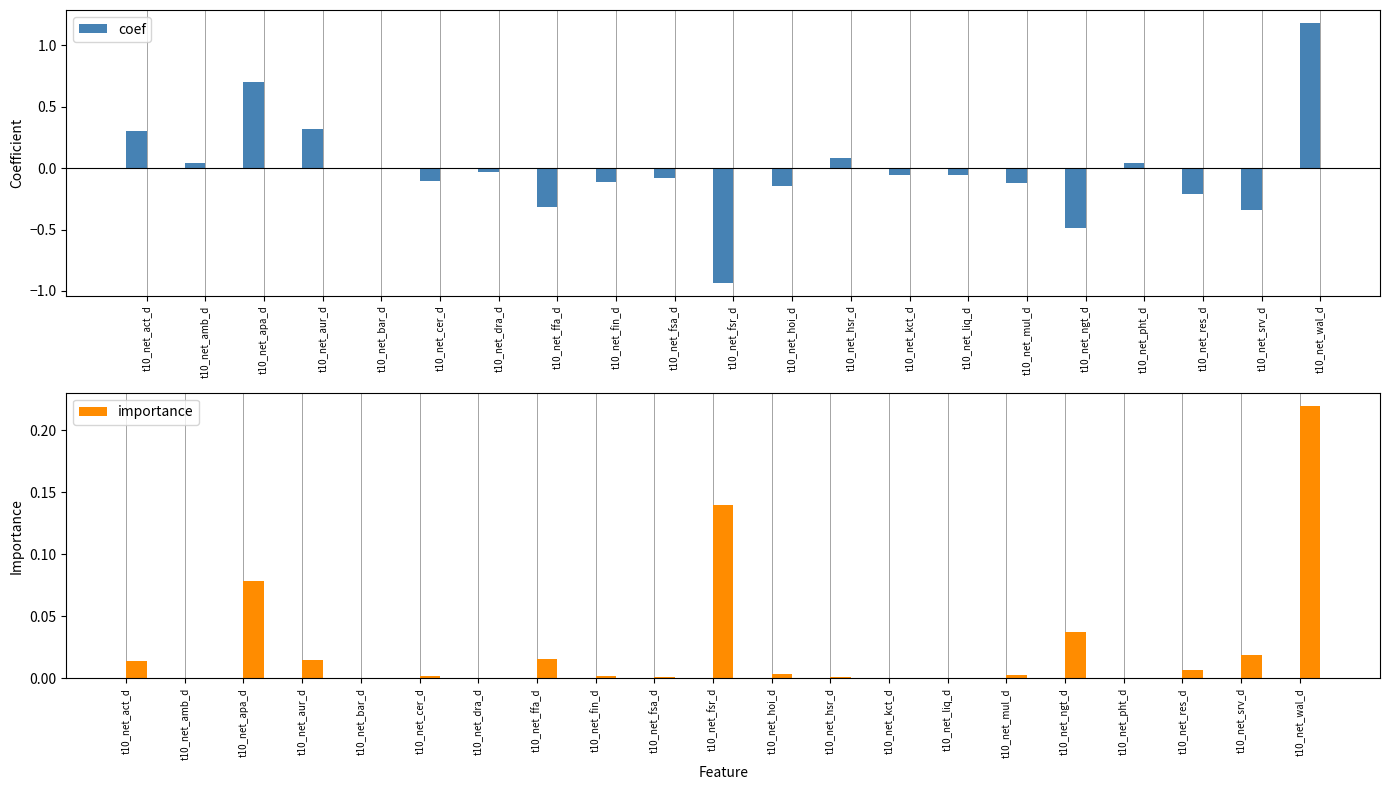

What is the lowest value of the coef series?

-0.9